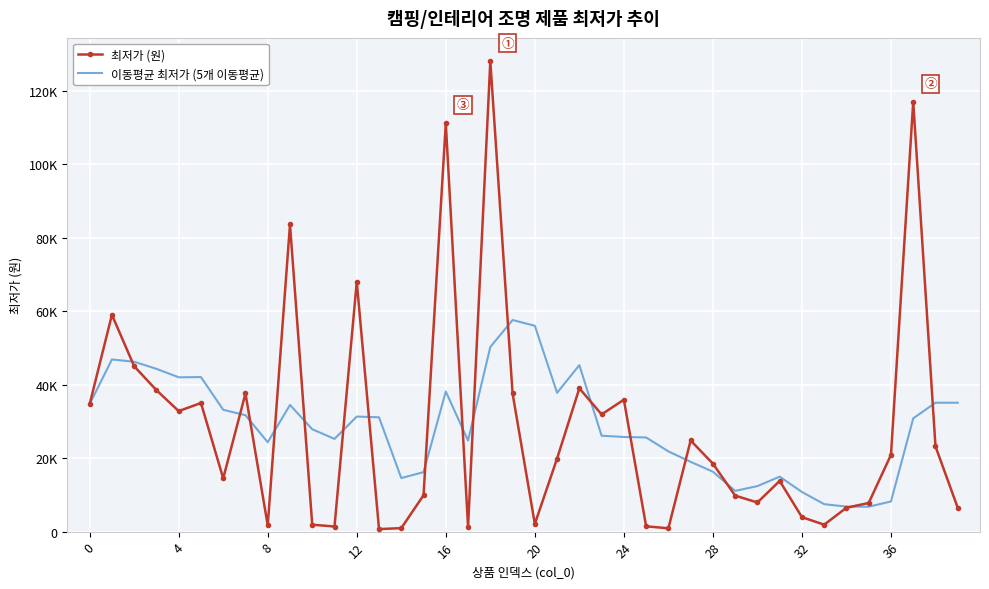

At how many categories does at least one series exceed 44229?

11